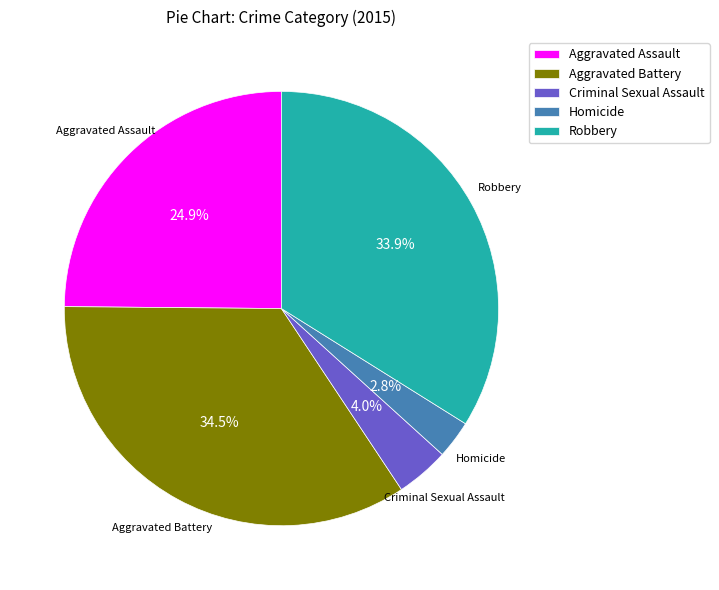

Does Homicide represent more than half of the total?

No